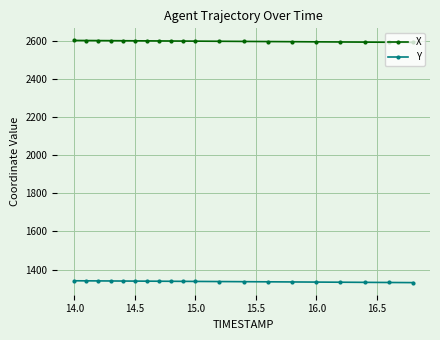

True or false: Y and X cross at least once.

False